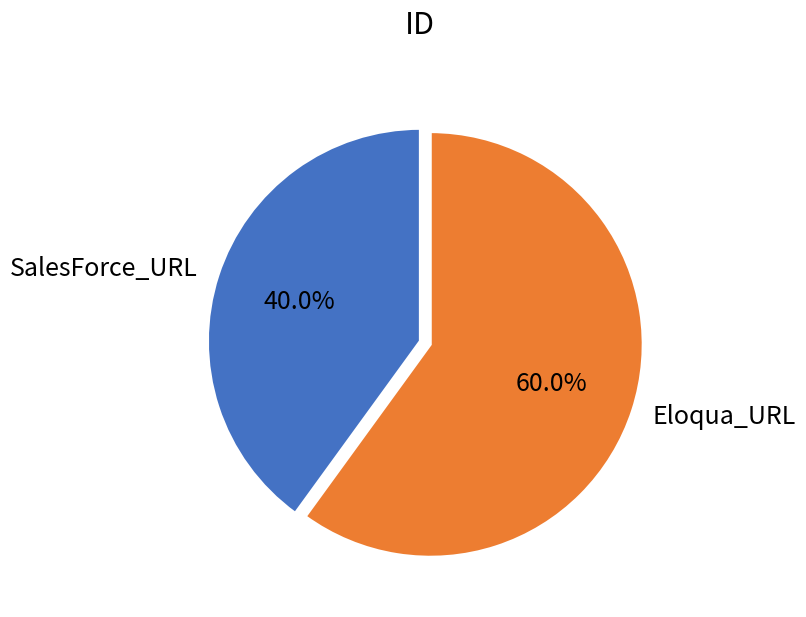

To the nearest percent, what is the difference between the largest and smallest slice percentages?

20%